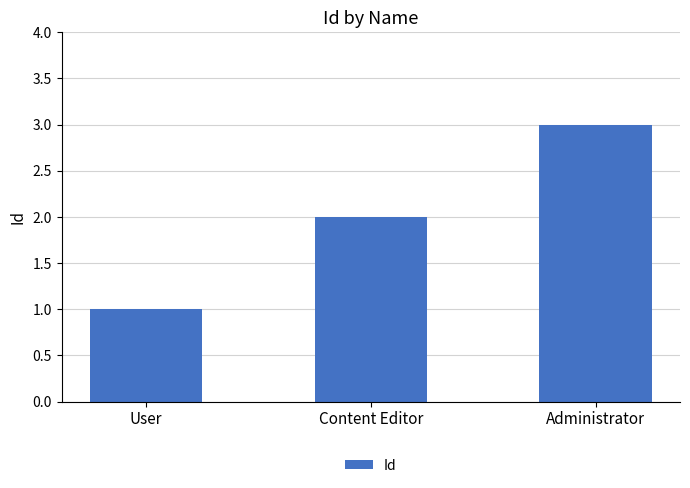

What is the sum of the values at Administrator and User?

4